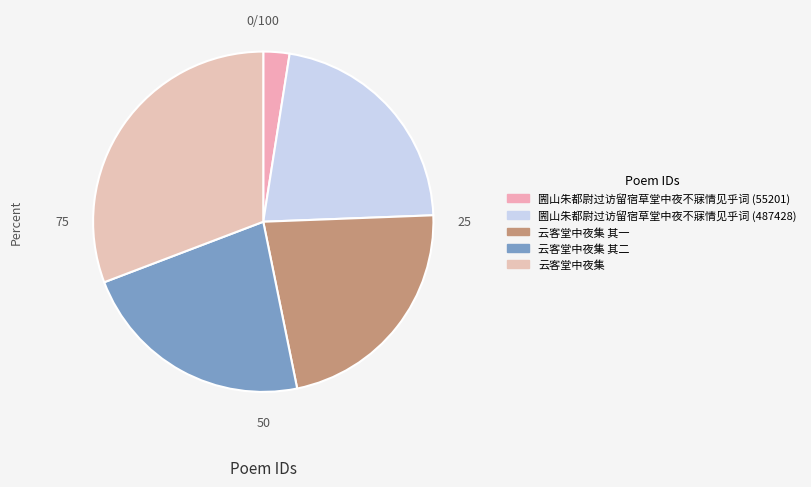

To the nearest percent, what percentage of the pie is 云客堂中夜集?

31%